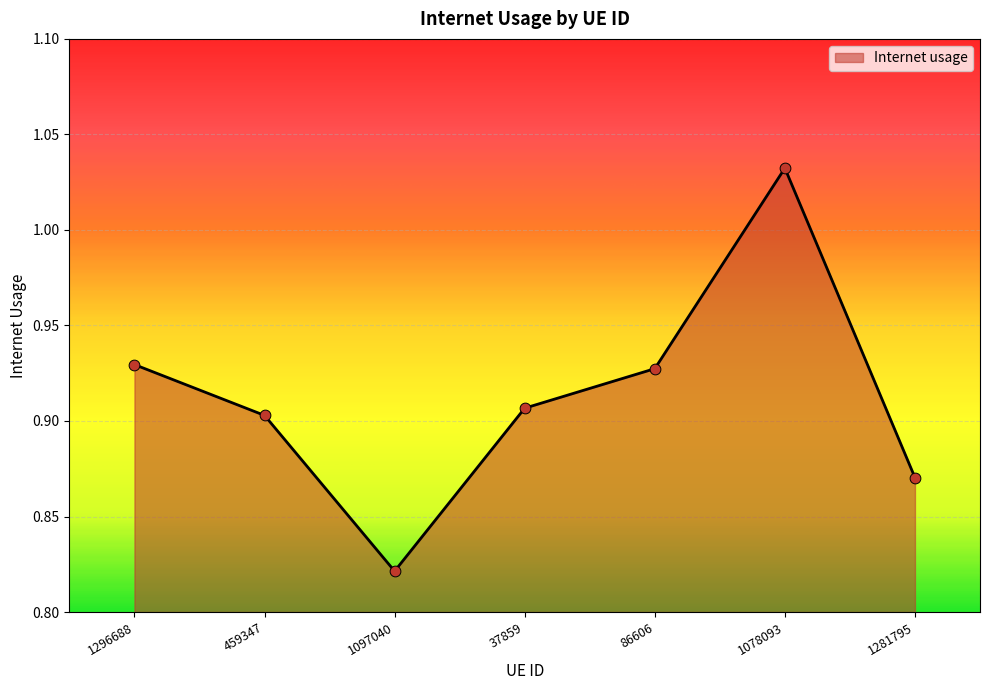

What is the change in value from 1296688 to 1281795?

-0.1